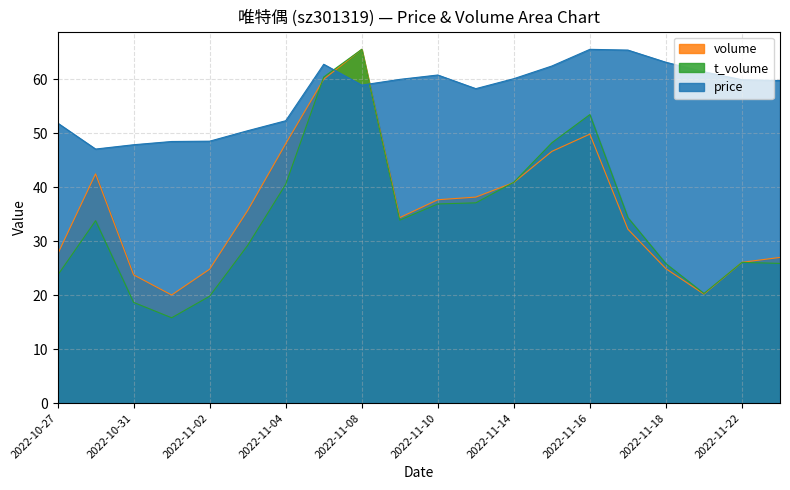

Is it true that volume equals 27.6 at 2022-10-27?

True